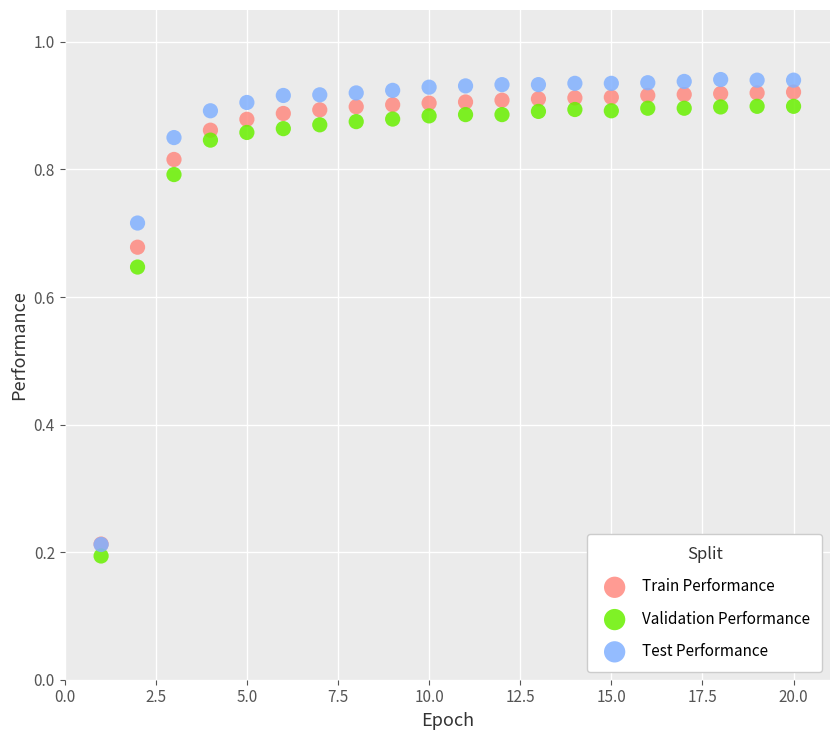

Which series contains the lowest Y value?

Validation Performance